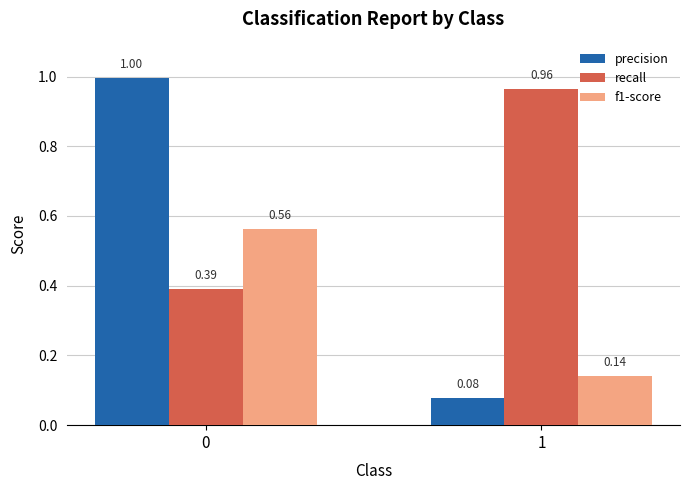

What is the average value of the recall series?

0.7